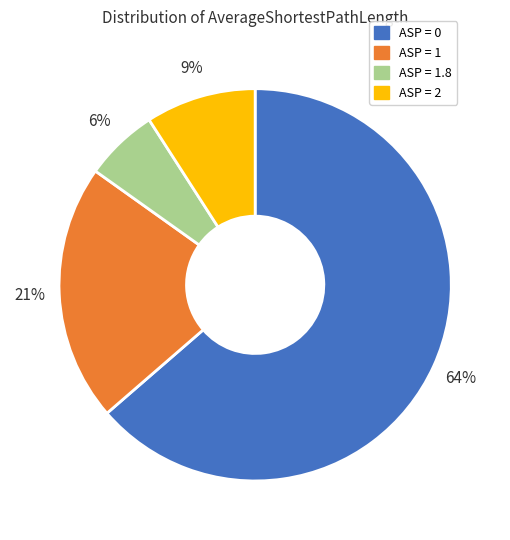

To the nearest percent, what portion does ASP = 0 represent?

64%